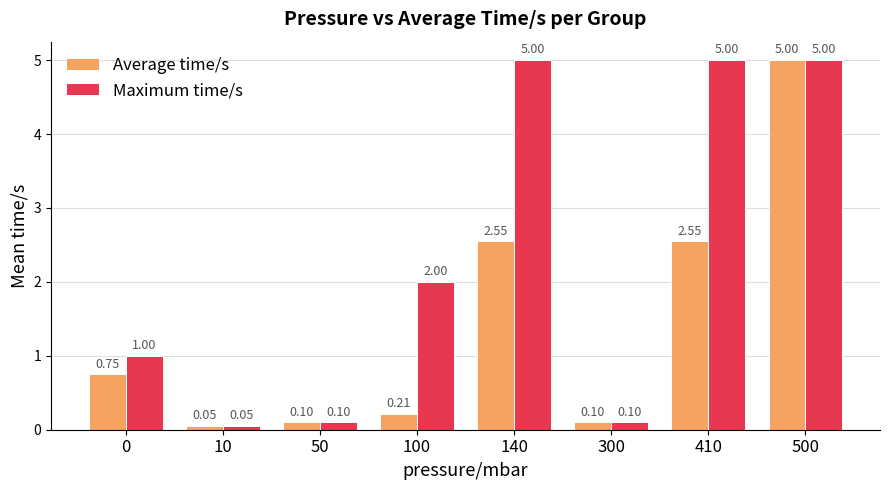

Which series changed the most between 0 and 100?

Maximum time/s